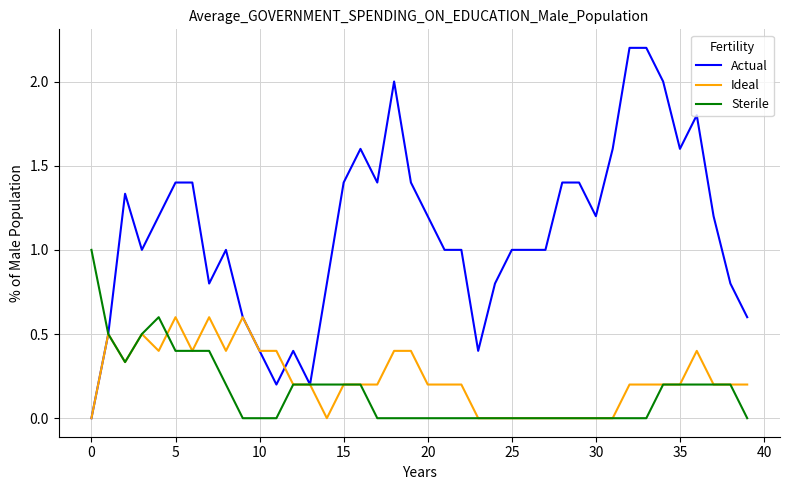

What is the average value of the Sterile series?

0.2